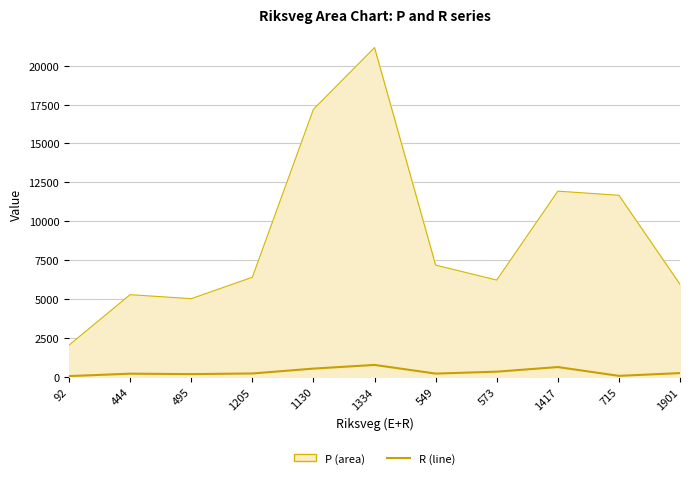

How many categories are shown in the chart?

11